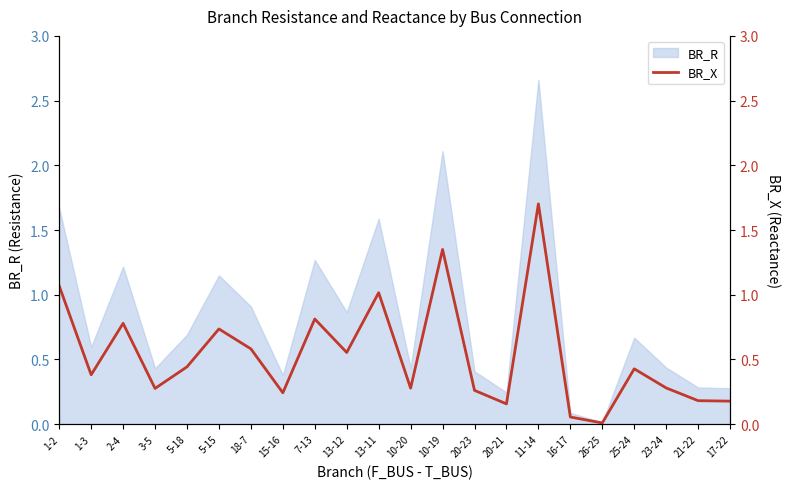

List the labels in order of value, largest first.

11-14, 10-19, 1-2, 13-11, 7-13, 2-4, 5-15, 18-7, 13-12, 5-18, 25-24, 1-3, 23-24, 10-20, 3-5, 20-23, 15-16, 21-22, 17-22, 20-21, 16-17, 26-25